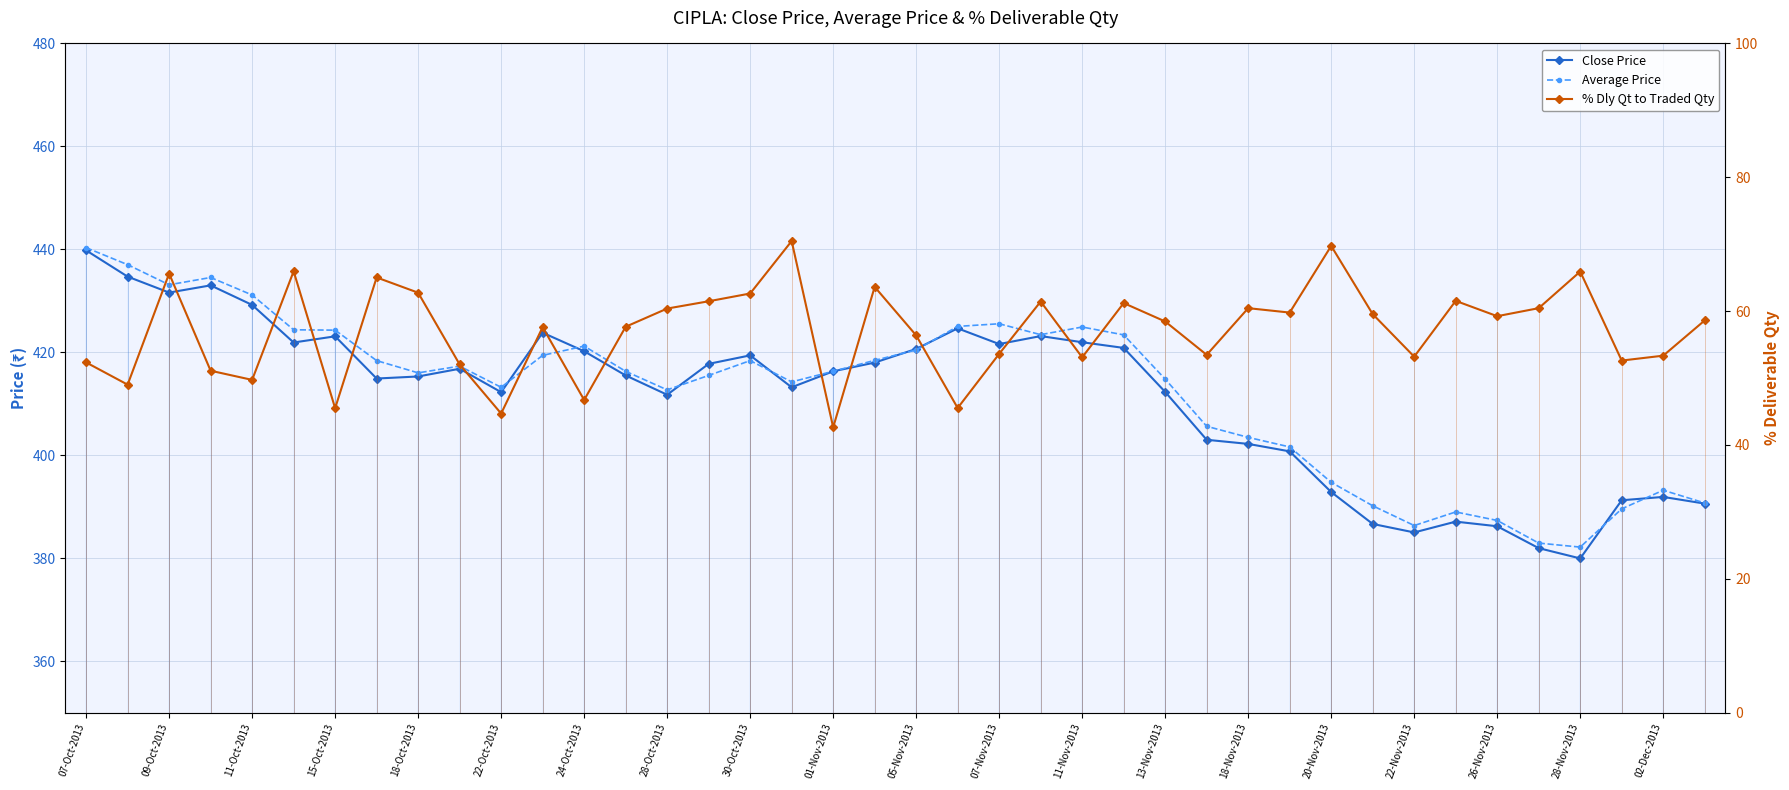

True or false: % Dly Qt to Traded Qty and Close Price cross at least once.

False